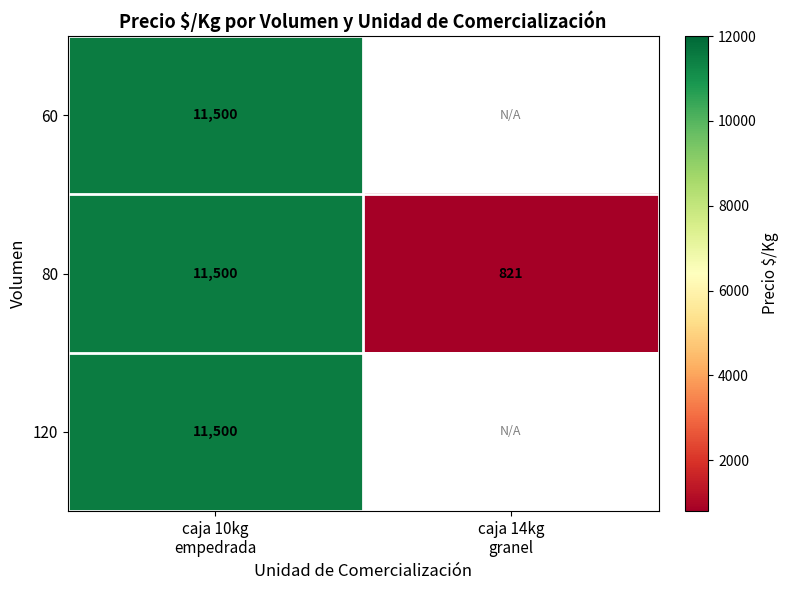

At which category is the sum across all series the highest?

caja 10kg
empedrada